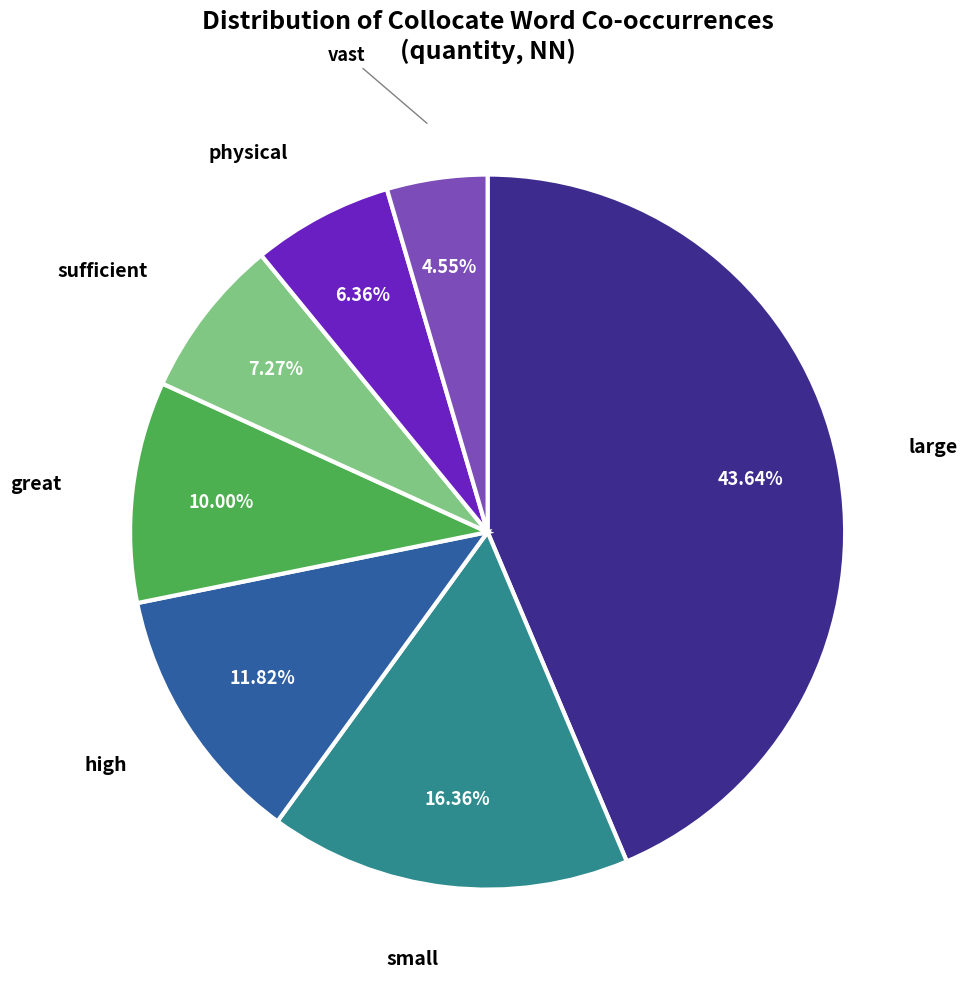

Does any single category account for the majority?

No